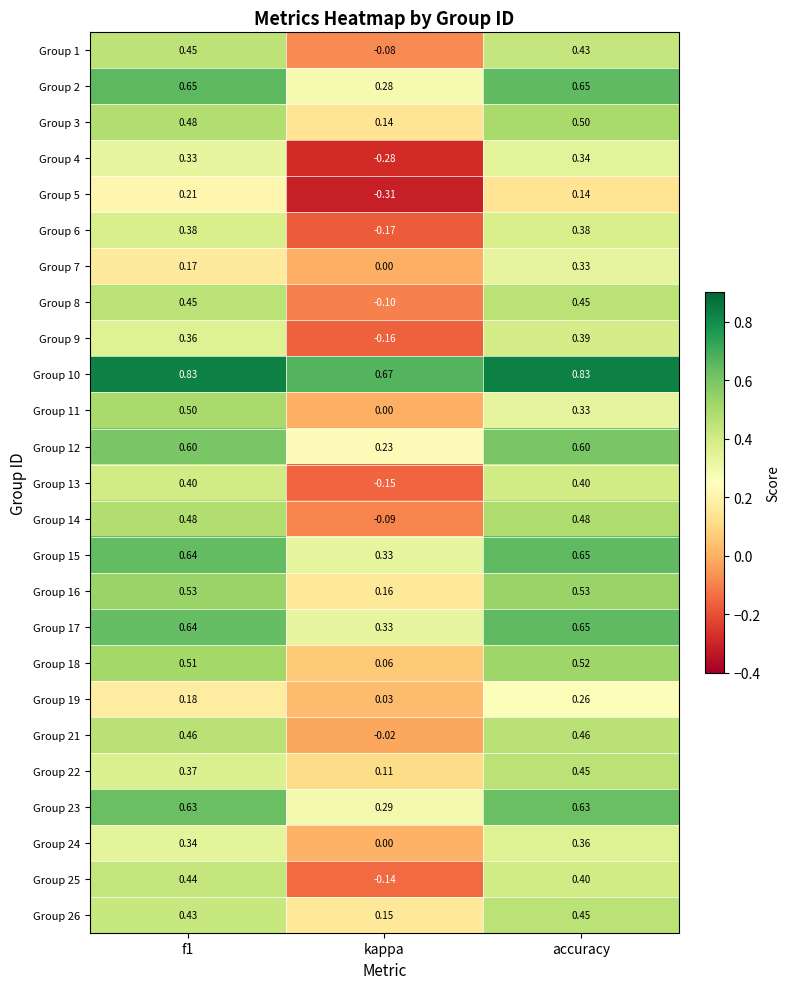

At which category is the sum across all series the highest?

accuracy